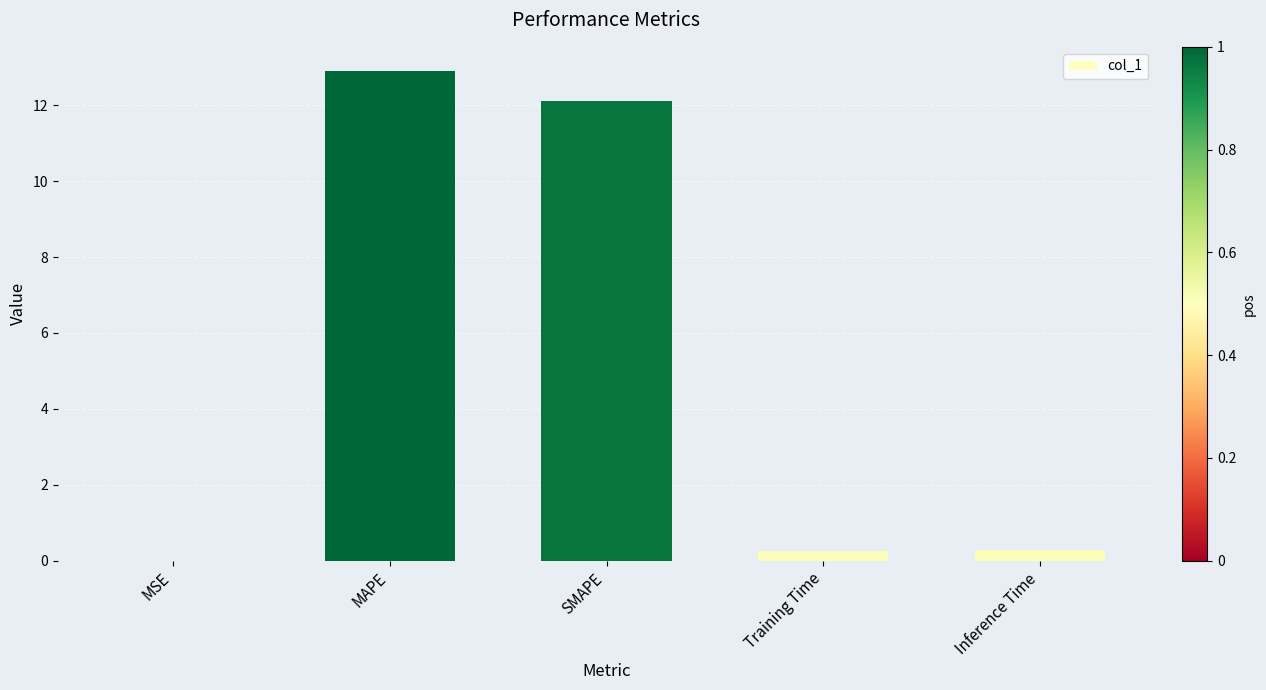

What is the greatest value displayed?

12.9